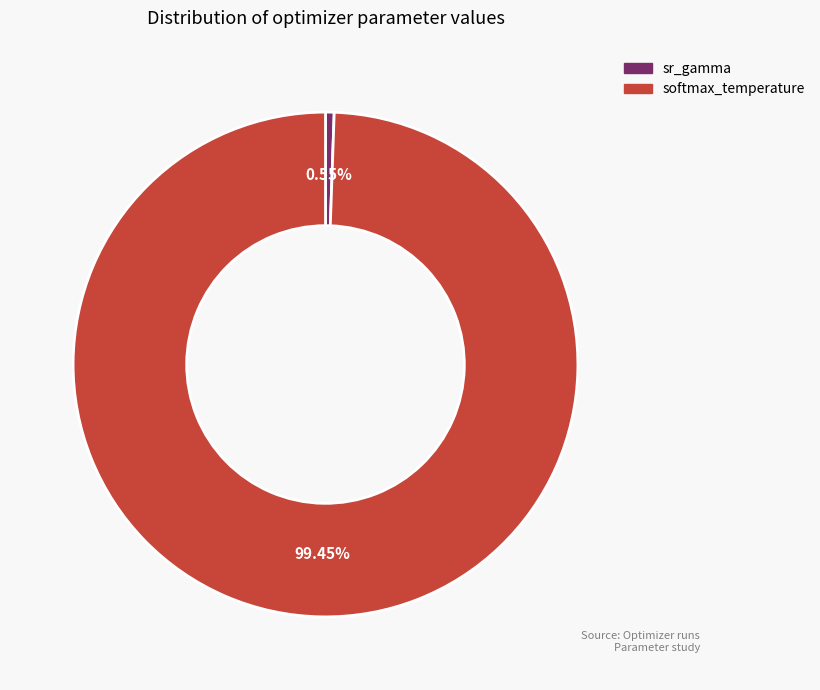

What is the majority slice?

softmax_temperature